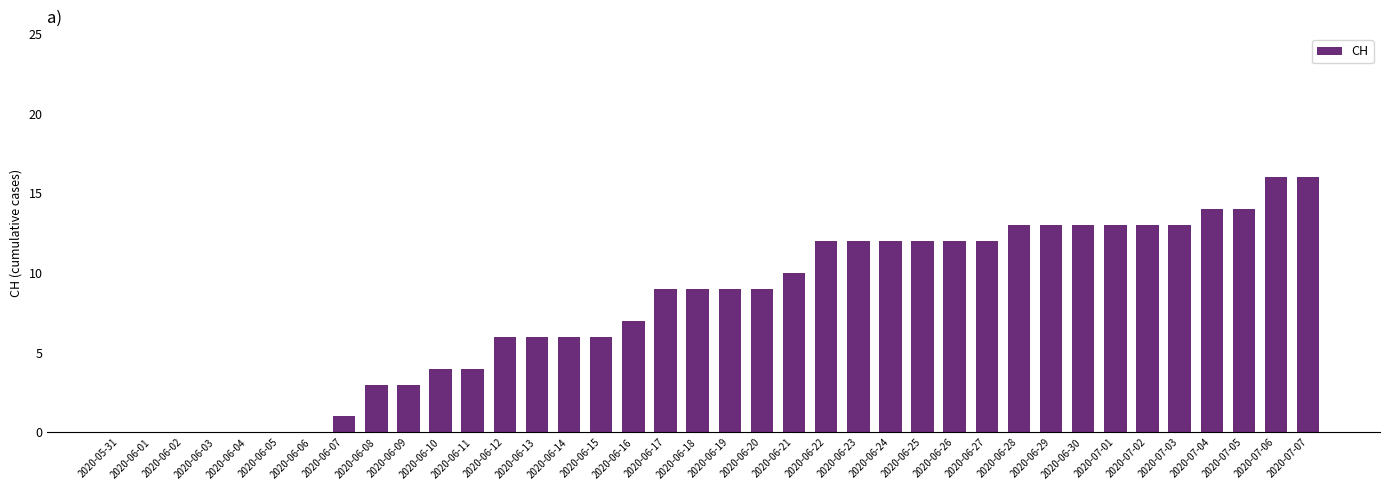

Approximately how many times larger is the value at 2020-06-29 compared to 2020-06-25?

1.1